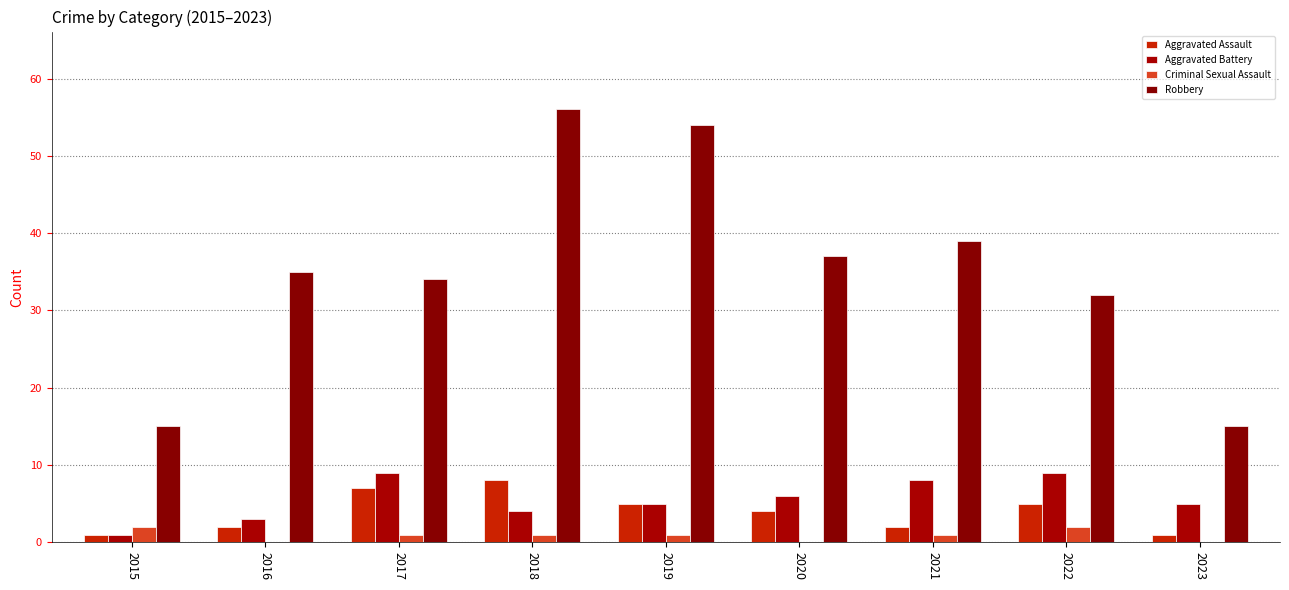

The value of Aggravated Assault at 2015 is 1. True or false?

True